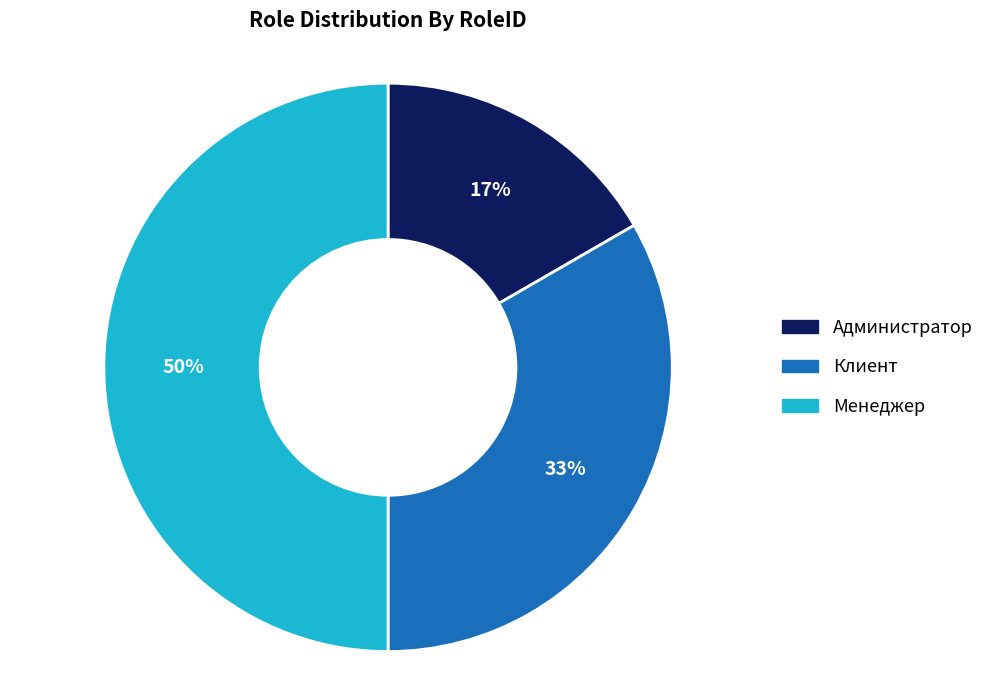

To the nearest percent, what percentage of the pie is Администратор?

17%